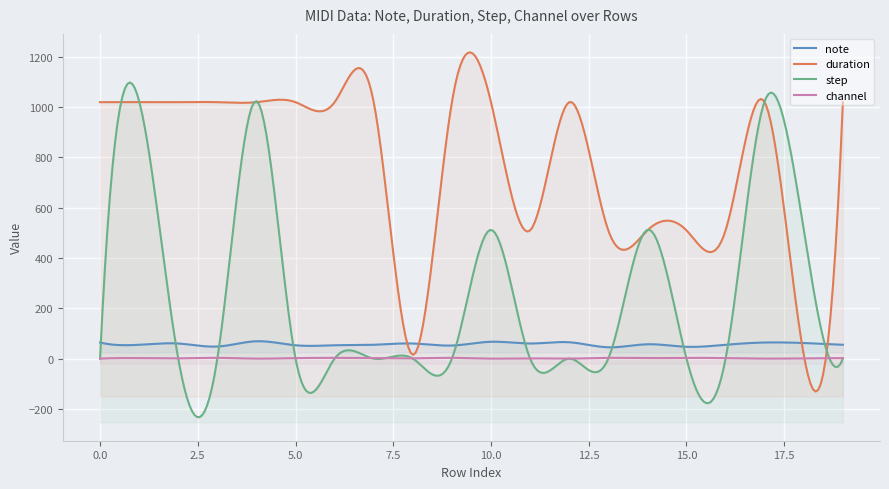

How many intersections are there between channel and step?

9